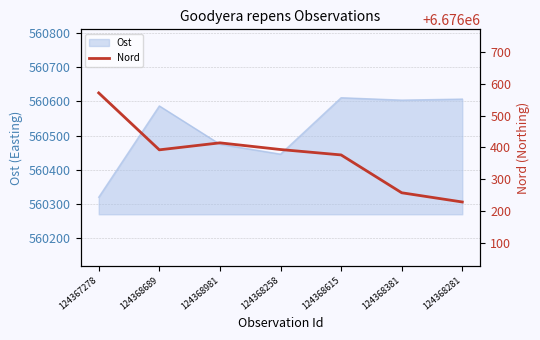

Where is the data nearest to the value 6676399?

124368258